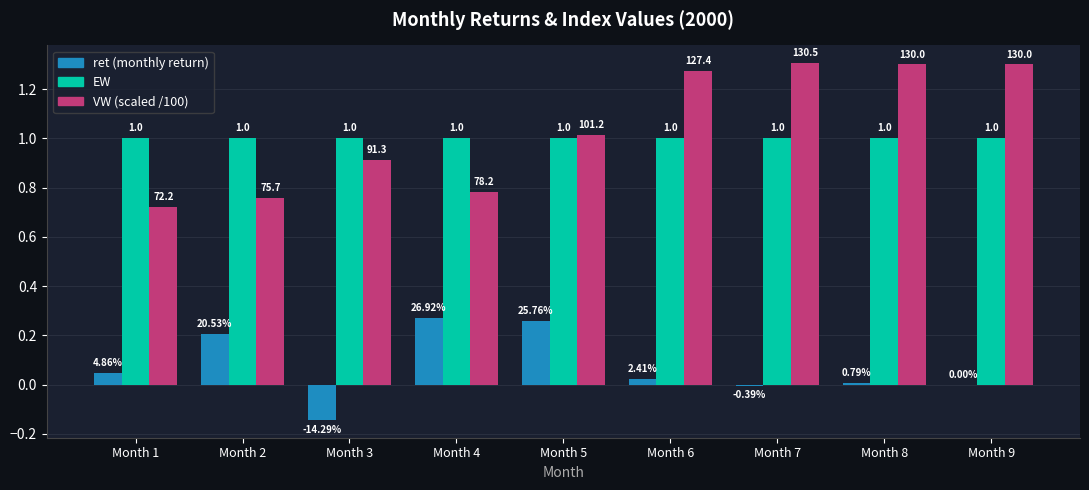

Does the chart contain stacked bars?

No